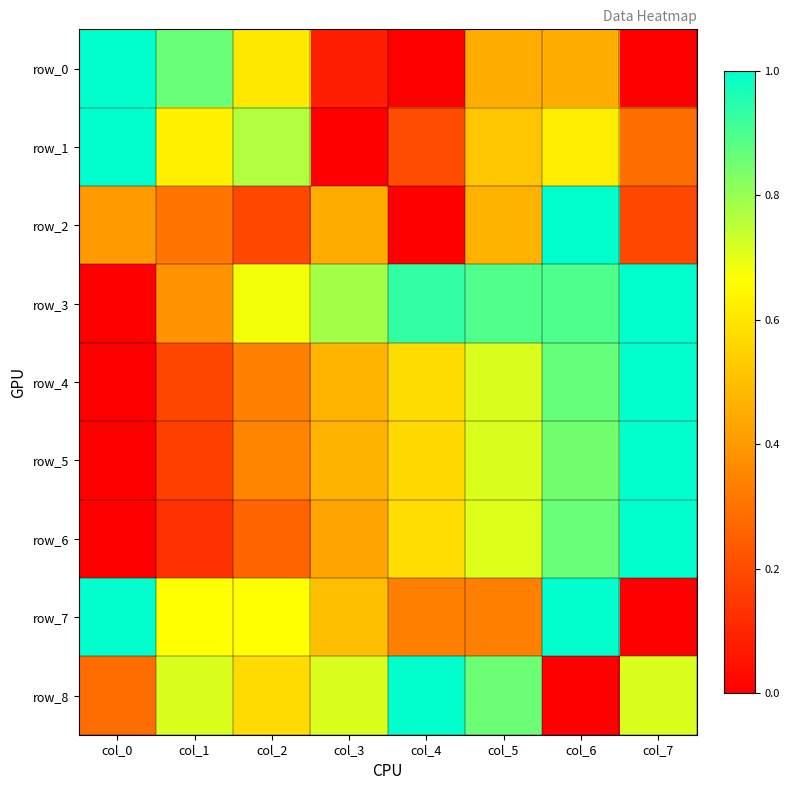

Reading left to right, what are all the values shown in this chart?

row_0: col_0=1.0	col_1=0.9	col_2=0.6	col_3=0.1	col_4=0.0	col_5=0.5	col_6=0.5	col_7=0.0
row_1: col_0=1.0	col_1=0.6	col_2=0.8	col_3=0.0	col_4=0.2	col_5=0.5	col_6=0.6	col_7=0.3
row_2: col_0=0.4	col_1=0.3	col_2=0.2	col_3=0.5	col_4=0.0	col_5=0.5	col_6=1.0	col_7=0.2
row_3: col_0=0.0	col_1=0.4	col_2=0.7	col_3=0.8	col_4=0.9	col_5=0.9	col_6=0.9	col_7=1.0
row_4: col_0=0.0	col_1=0.2	col_2=0.3	col_3=0.5	col_4=0.6	col_5=0.7	col_6=0.9	col_7=1.0
row_5: col_0=0.0	col_1=0.2	col_2=0.3	col_3=0.5	col_4=0.6	col_5=0.7	col_6=0.8	col_7=1.0
row_6: col_0=0.0	col_1=0.1	col_2=0.3	col_3=0.4	col_4=0.6	col_5=0.7	col_6=0.9	col_7=1.0
row_7: col_0=1.0	col_1=0.7	col_2=0.7	col_3=0.5	col_4=0.3	col_5=0.3	col_6=1.0	col_7=0.0
row_8: col_0=0.3	col_1=0.7	col_2=0.6	col_3=0.7	col_4=1.0	col_5=0.9	col_6=0.0	col_7=0.7